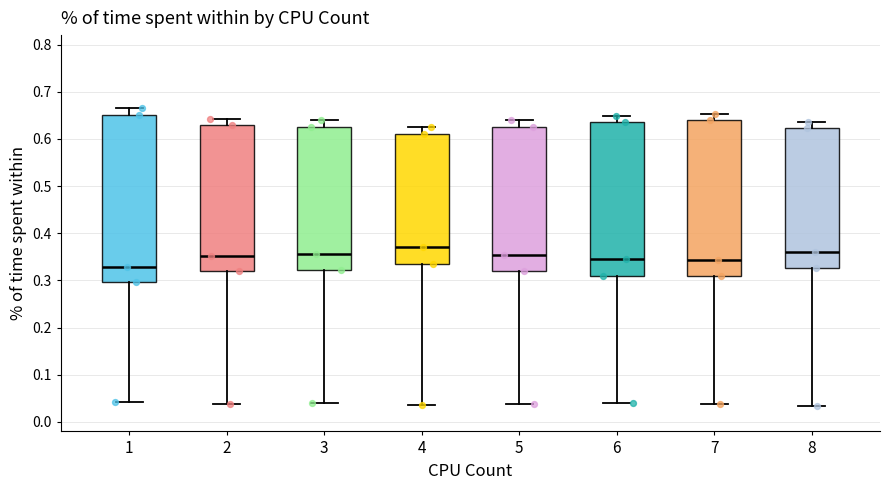

Comparing the boxes themselves (not the whiskers), which one is the tallest?

1